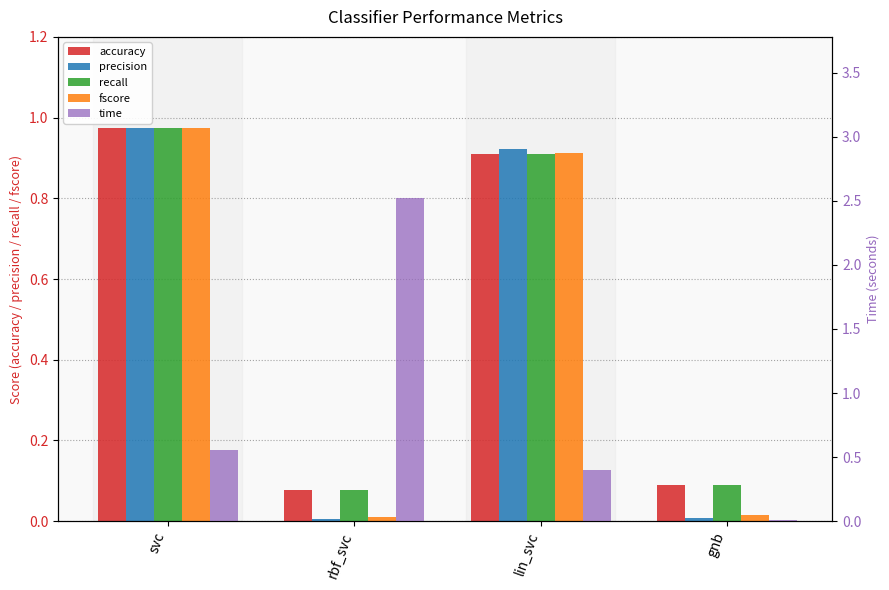

What is the difference between the maximum and minimum values in the recall series?

0.9